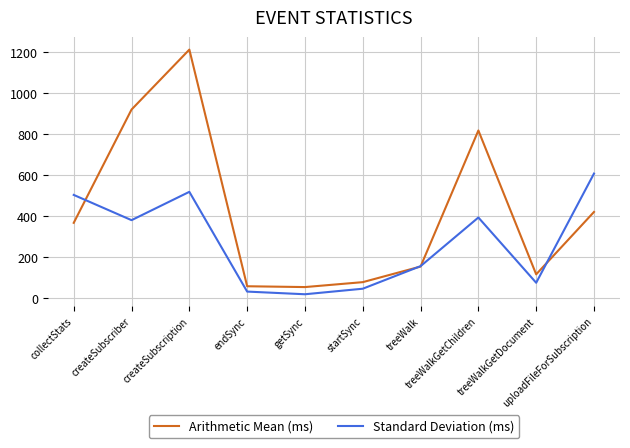

Where is Standard Deviation (ms) nearest to the value 314?

createSubscriber